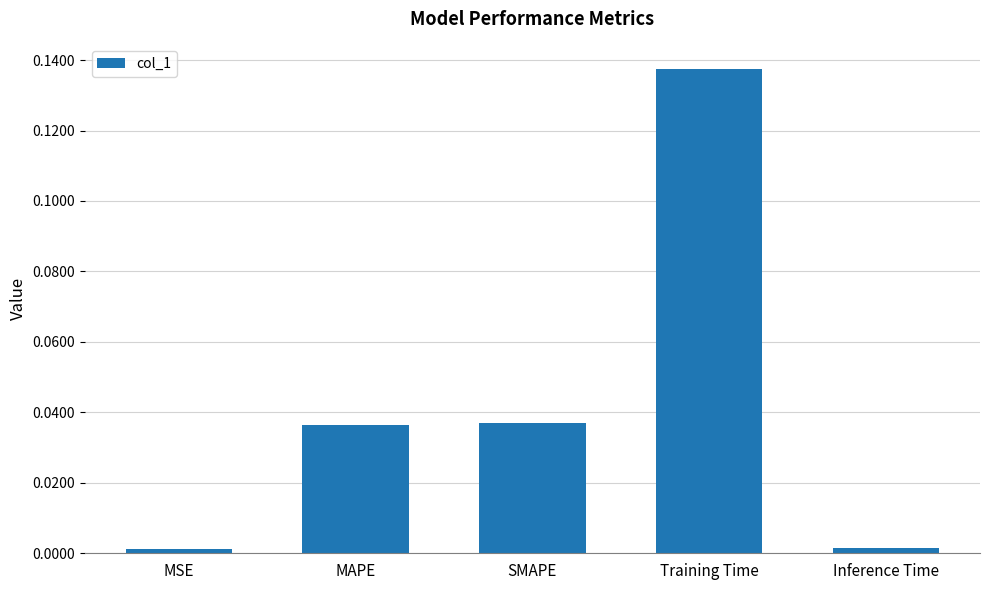

The chart shows a value of 0.0 at Training Time. True or false?

False